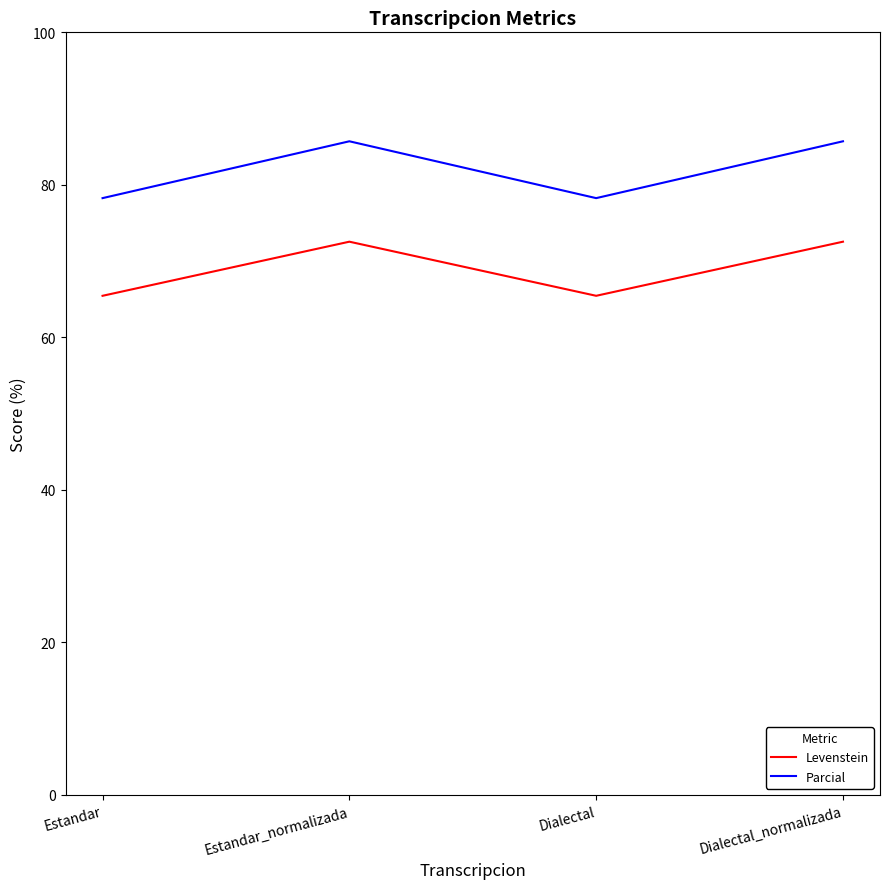

At how many categories does at least one series exceed 77?

4